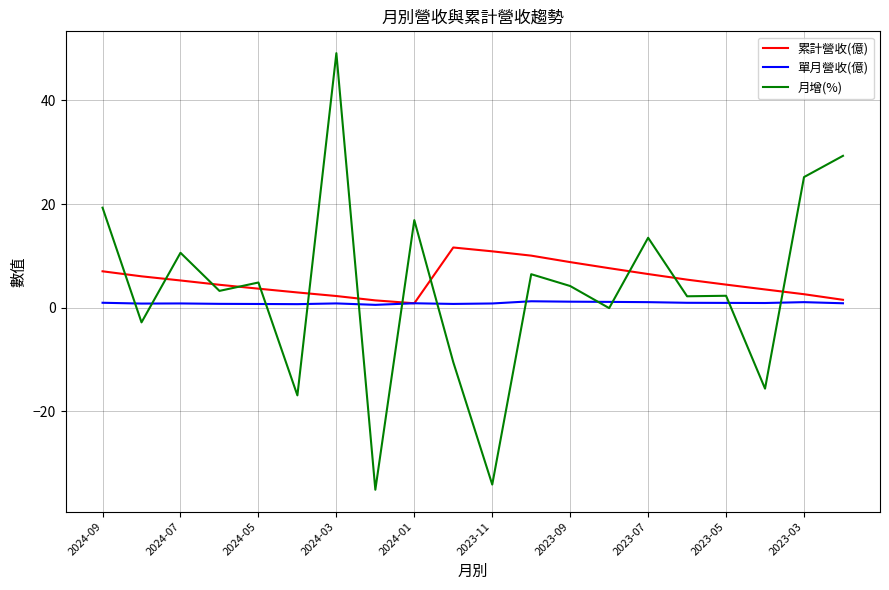

Which series has the largest range (max minus min)?

月增(%)